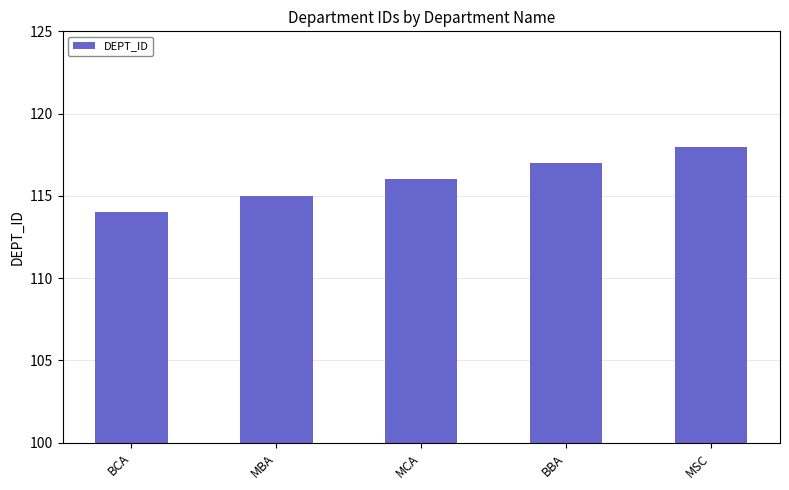

What is the difference between the values at MBA and BBA?

2